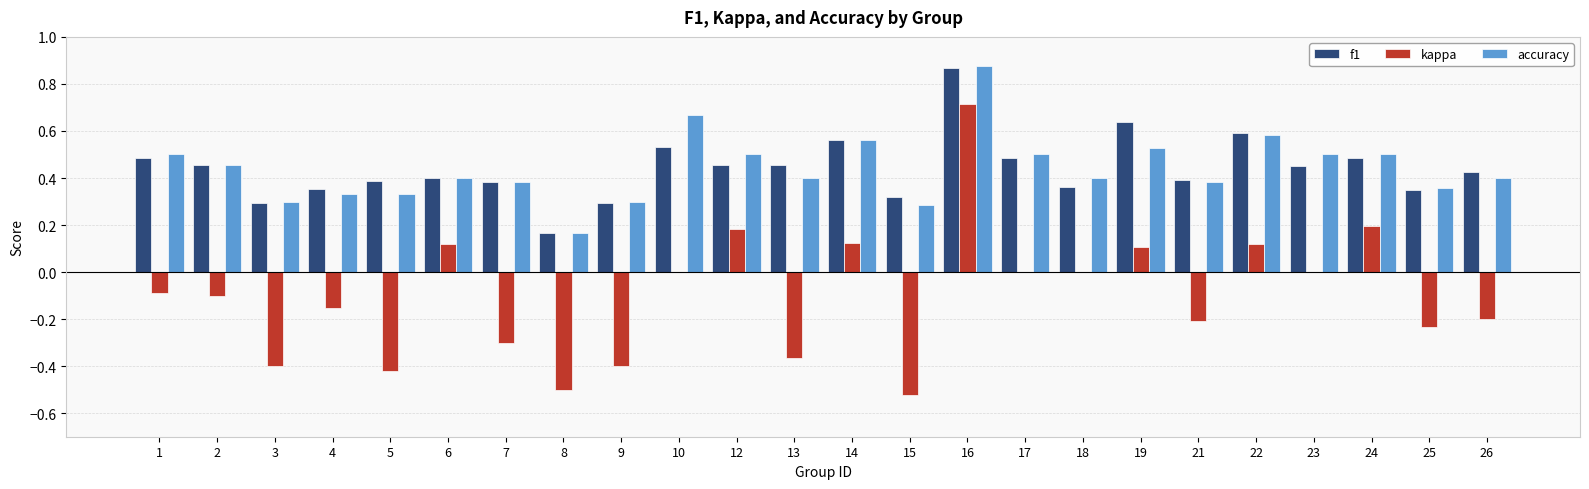

Does the chart contain stacked bars?

No